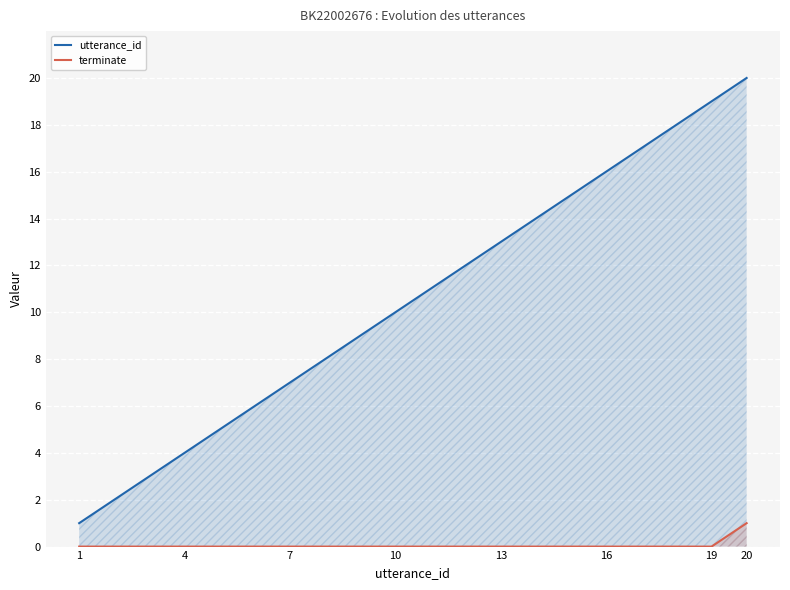

What is the total value across all series at 4?

4